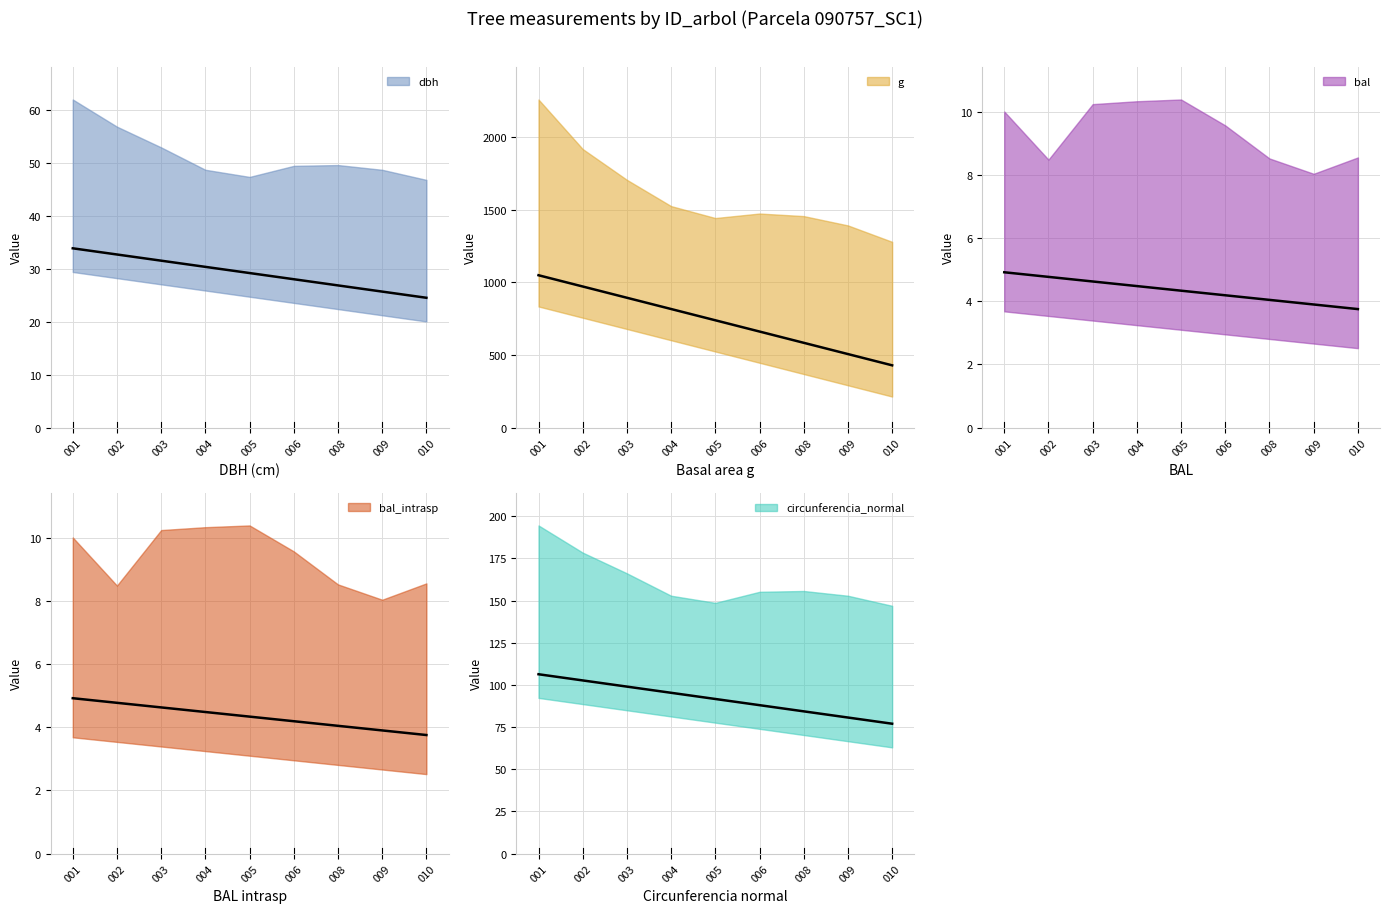

What is the difference between the maximum and minimum values in the bal_intrasp series?

7.8